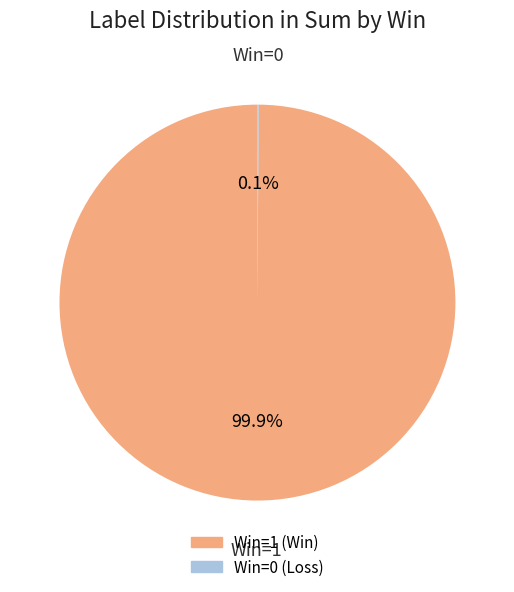

Is there any slice that represents more than half of the pie?

Yes